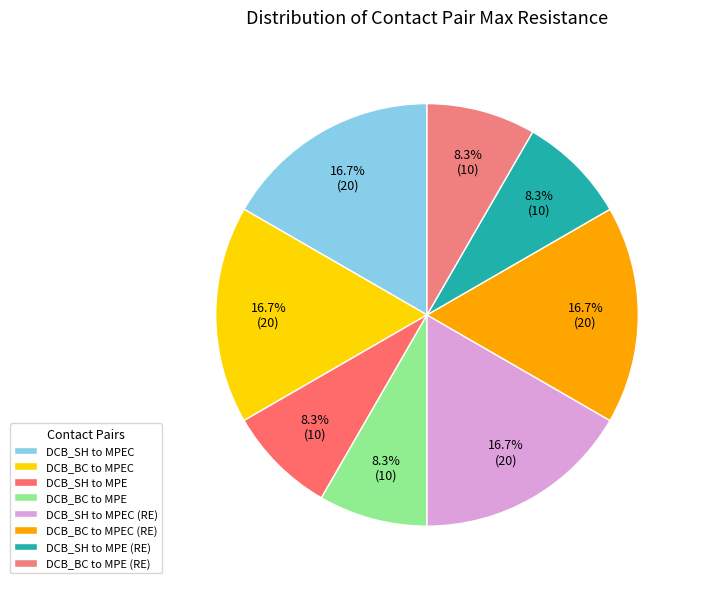

How many segments does this pie chart have?

8